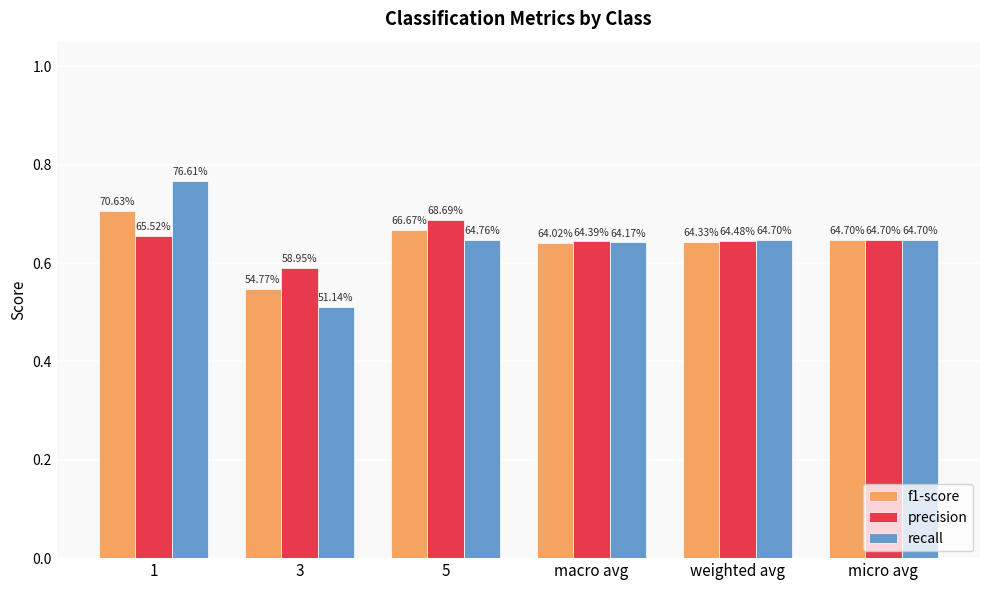

The value of f1-score at weighted avg is 0.6. True or false?

True